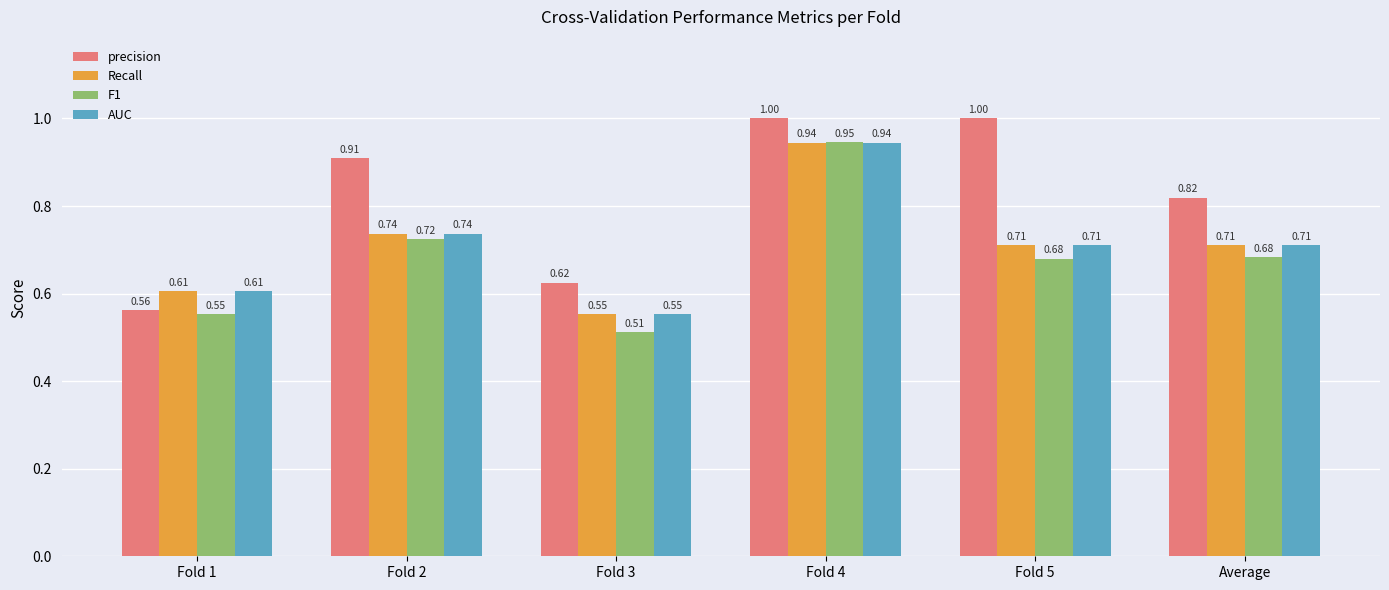

What position from the left is Fold 2?

2